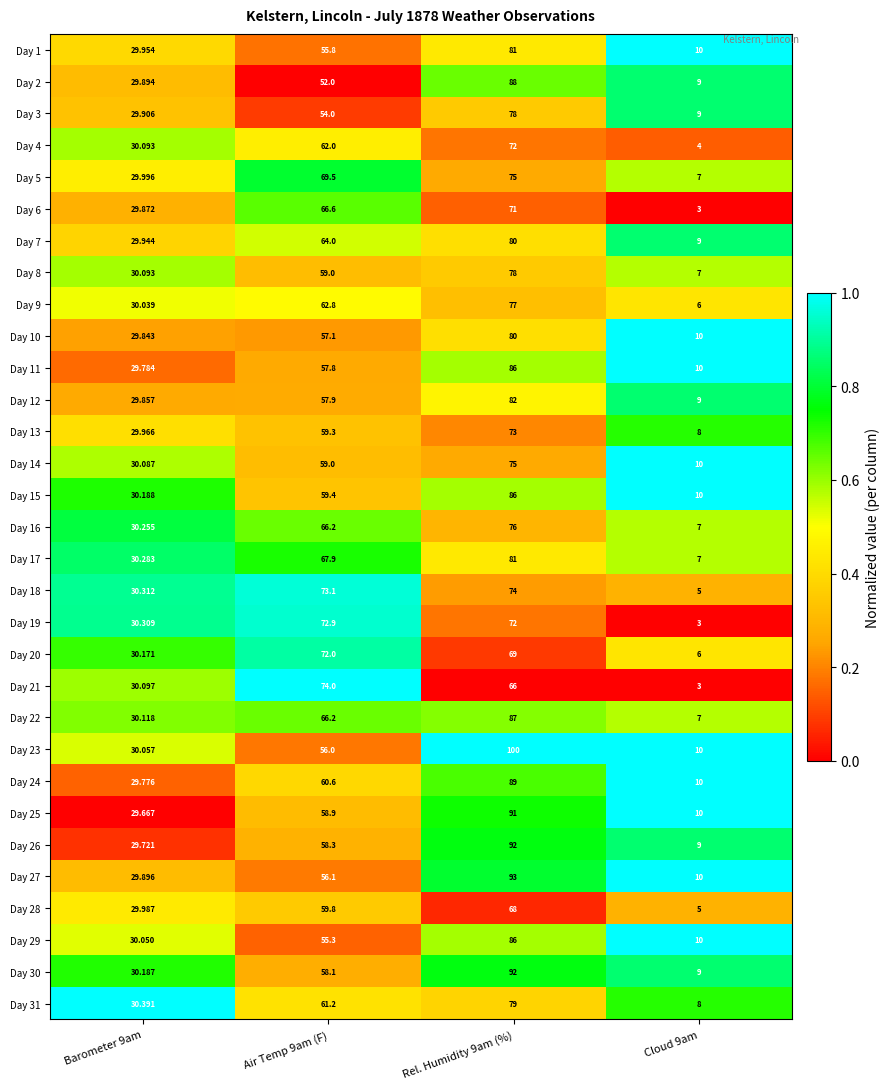

Is the value of Day 5 at Rel. Humidity 9am (%) greater than the value of Day 7 at Rel. Humidity 9am (%)?

No